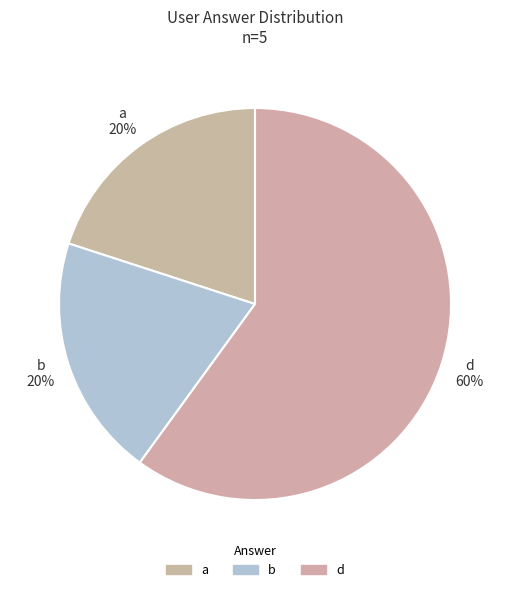

Does d represent more than half of the total?

Yes